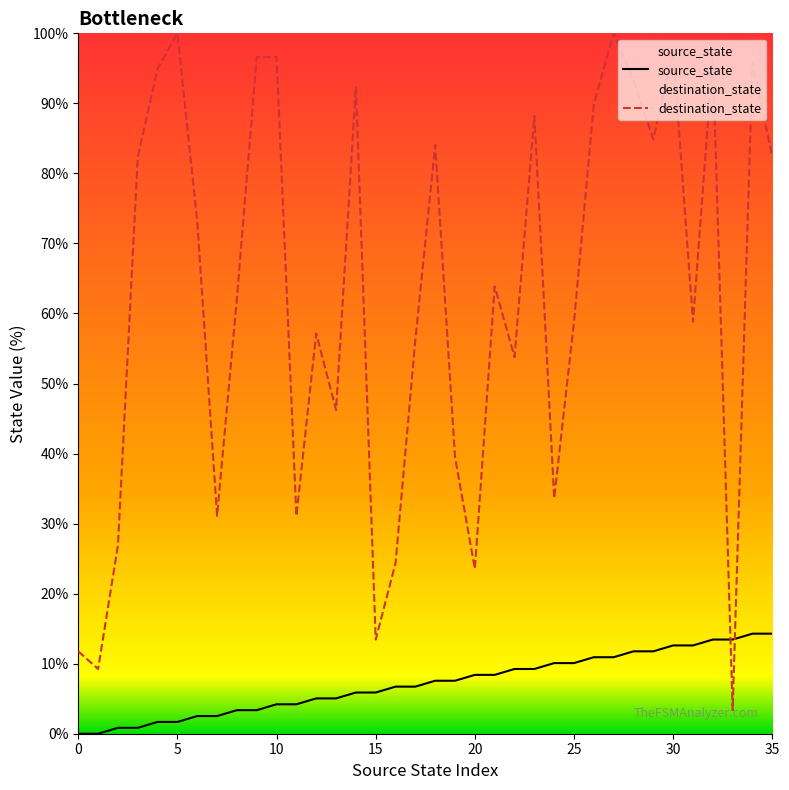

At which category is the sum across all series the highest?

27